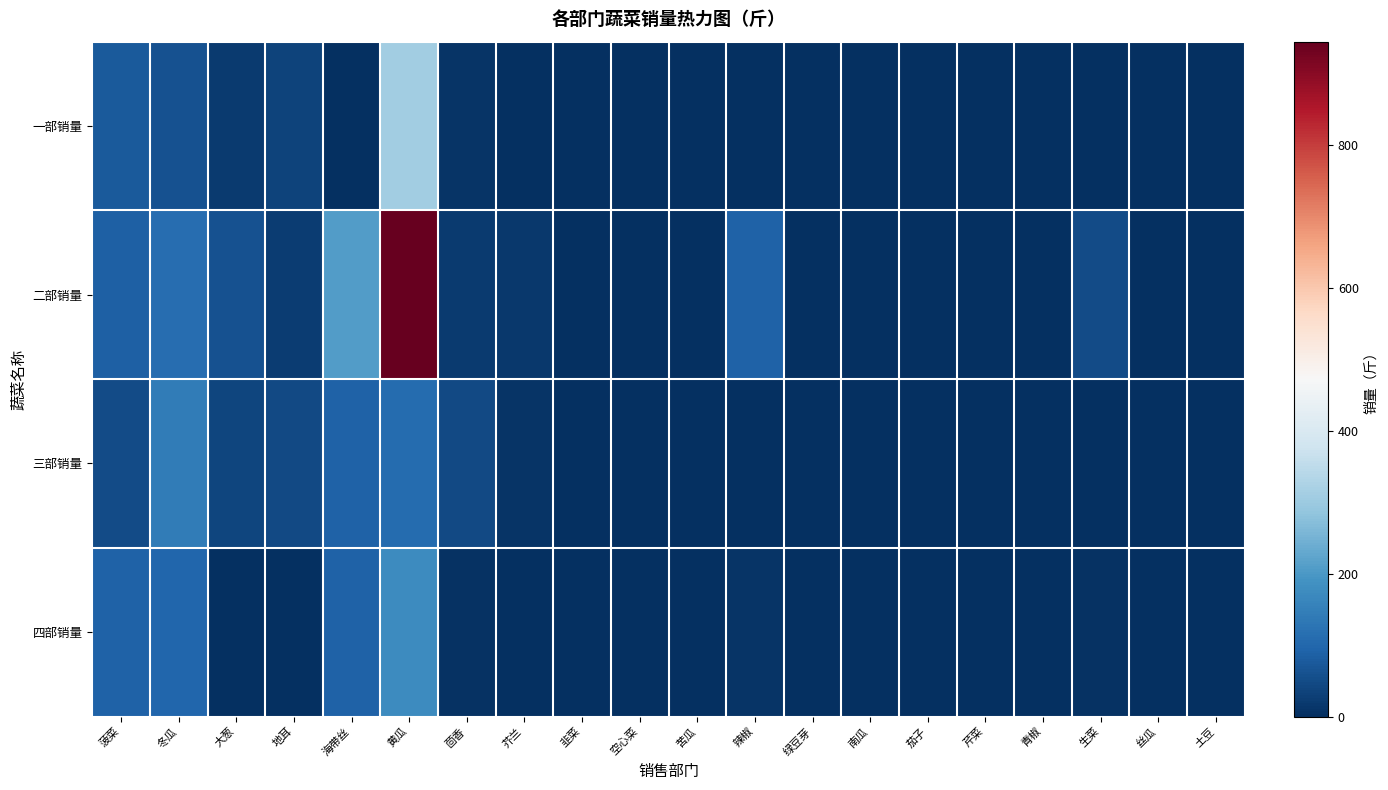

At which category does the chart reach its minimum across all series?

海带丝